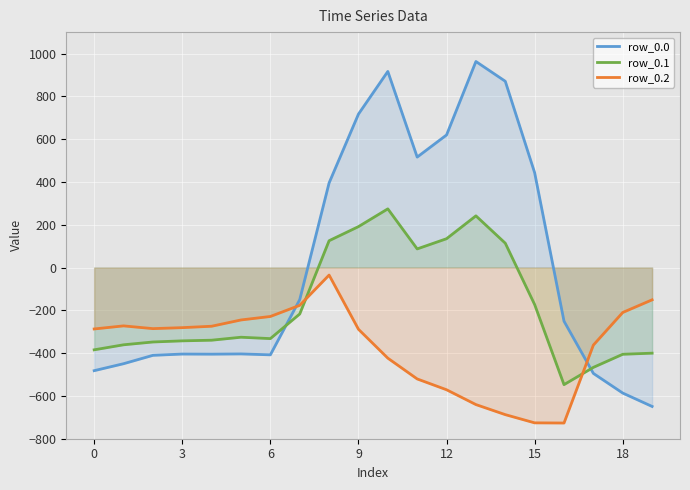

Which series has the largest total across all categories?

row_0.0